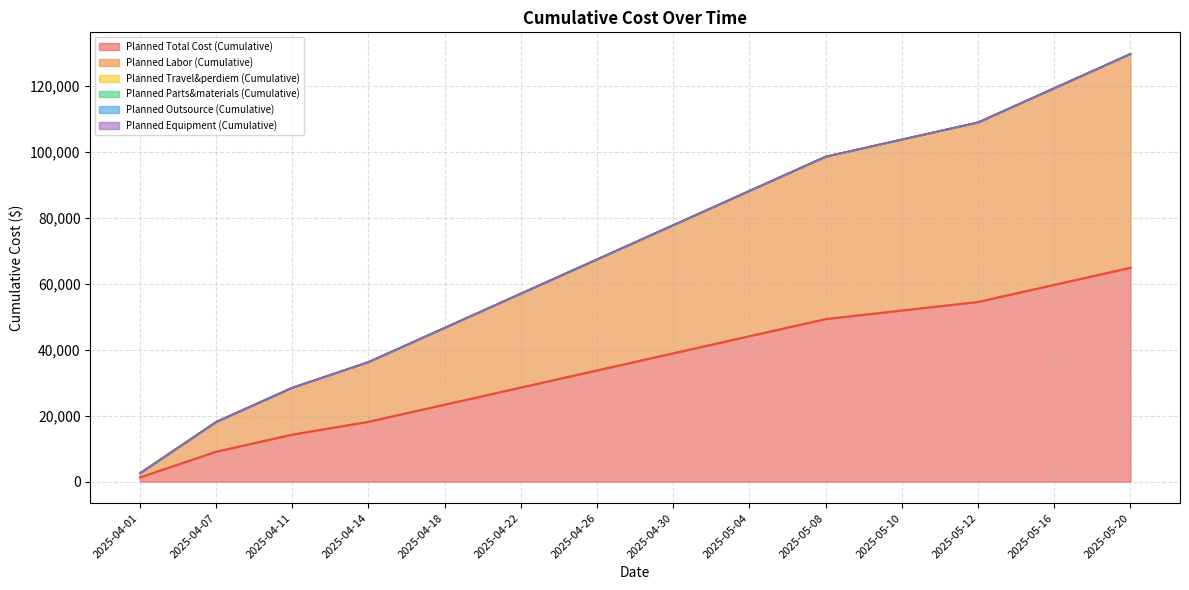

List the series in order of their peak value, lowest first.

Planned Travel&perdiem (Cumulative), Planned Parts&materials (Cumulative), Planned Outsource (Cumulative), Planned Equipment (Cumulative), Planned Total Cost (Cumulative), Planned Labor (Cumulative)